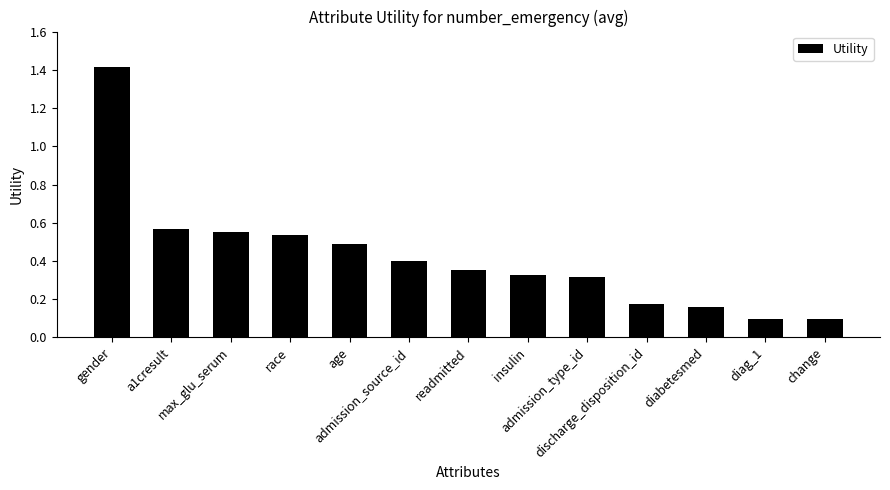

What is the minimum value shown in the chart?

0.1